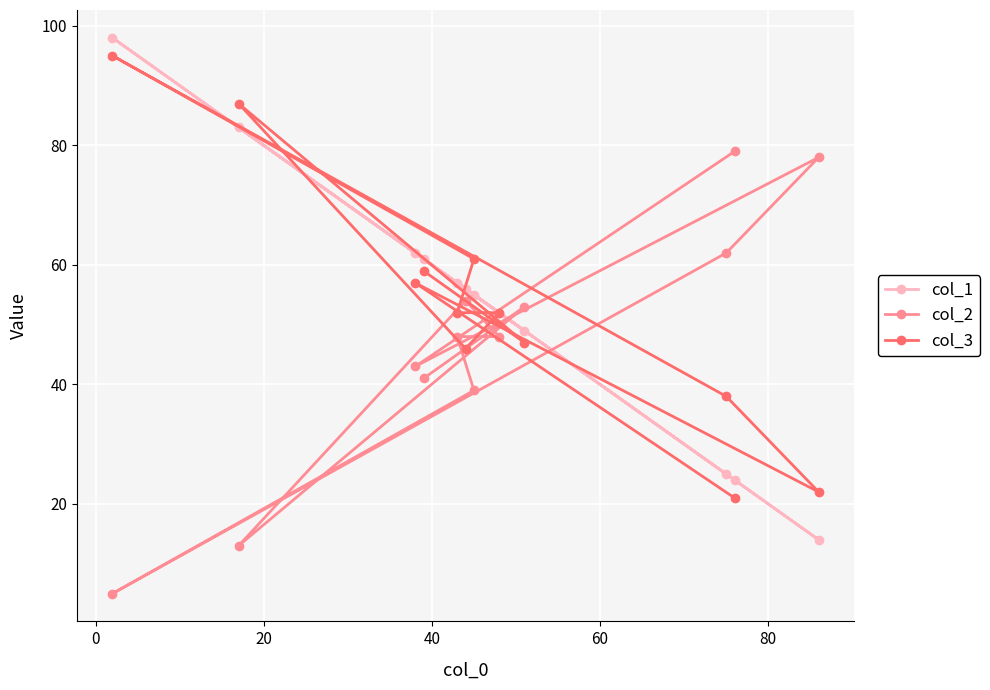

Which series has the largest range (max minus min)?

col_1